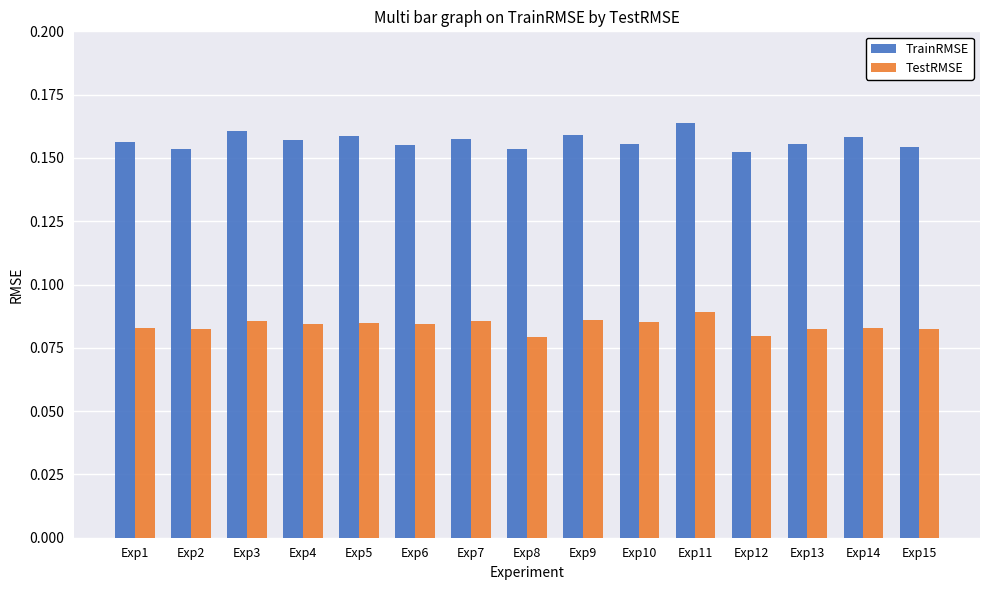

At how many categories does at least one series exceed 0?

15